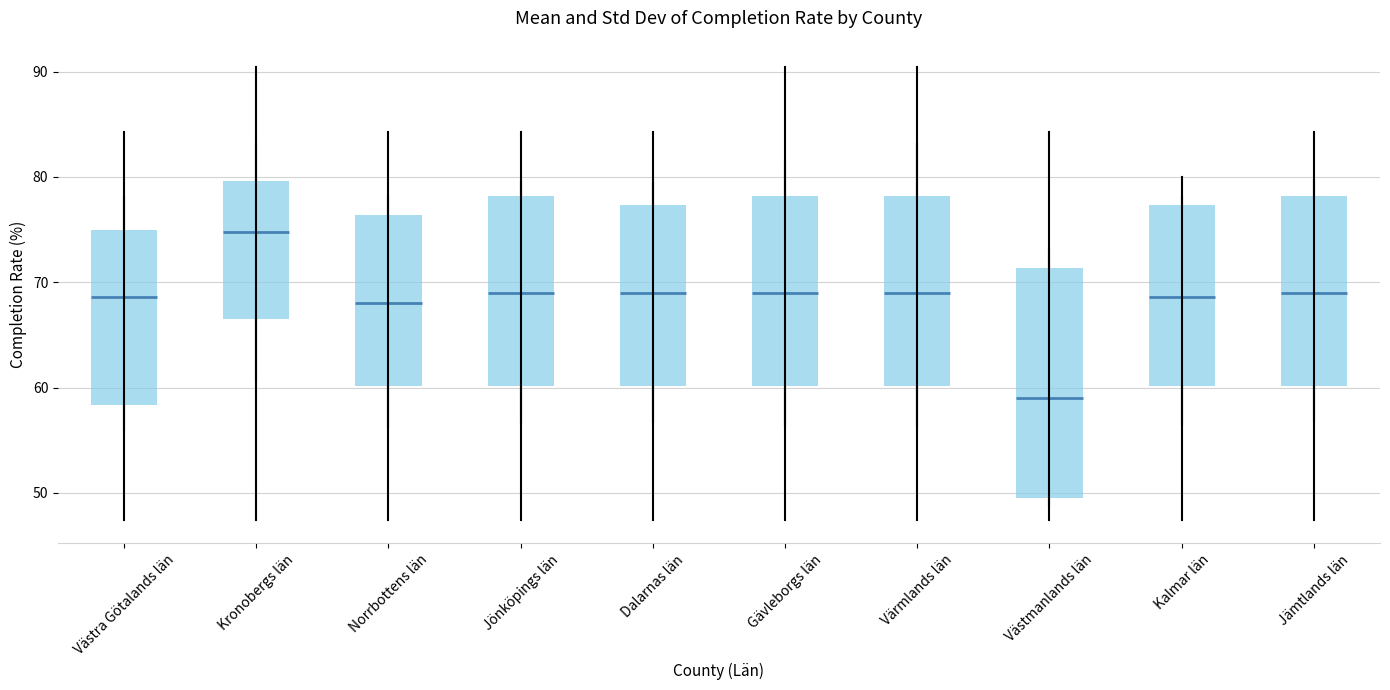

Reading left to right, read every box against the y-axis: the position of its median line, the range the box covers, and the ends of its whiskers. The values are not printed on the chart, so give them approximately, as read against the axis.

Västra Götalands län: median 69, box 58 to 75, whiskers 47 to 84
Kronobergs län: median 75, box 67 to 80, whiskers 47 to 90
Norrbottens län: median 68, box 60 to 76, whiskers 47 to 84
Jönköpings län: median 69, box 60 to 78, whiskers 47 to 84
Dalarnas län: median 69, box 60 to 77, whiskers 47 to 84
Gävleborgs län: median 69, box 60 to 78, whiskers 47 to 90
Värmlands län: median 69, box 60 to 78, whiskers 47 to 90
Västmanlands län: median 59, box 50 to 71, whiskers 47 to 84
Kalmar län: median 69, box 60 to 77, whiskers 47 to 80
Jämtlands län: median 69, box 60 to 78, whiskers 47 to 84